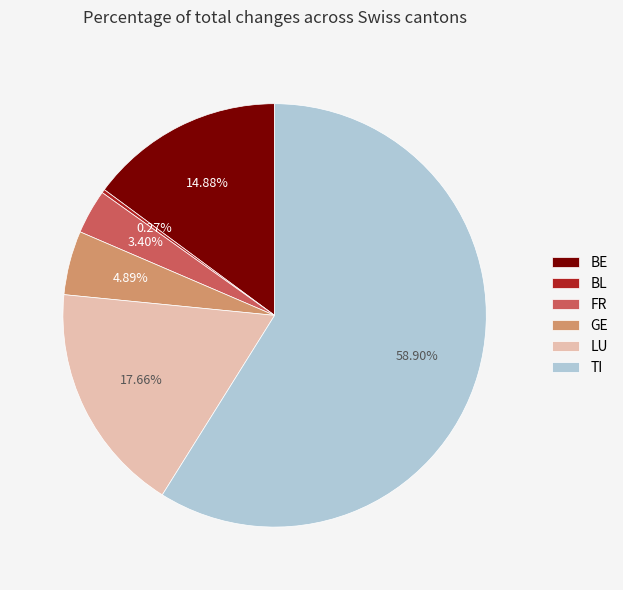

Between TI and LU, which is larger?

TI